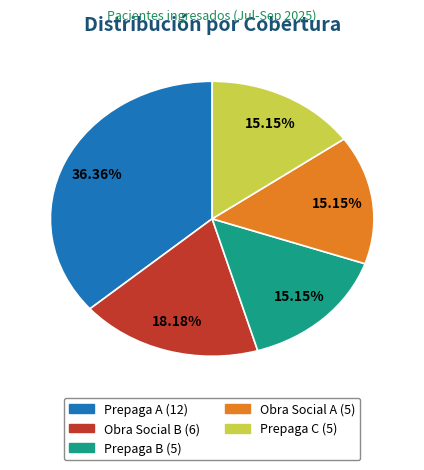

How many slices are in this pie chart?

5